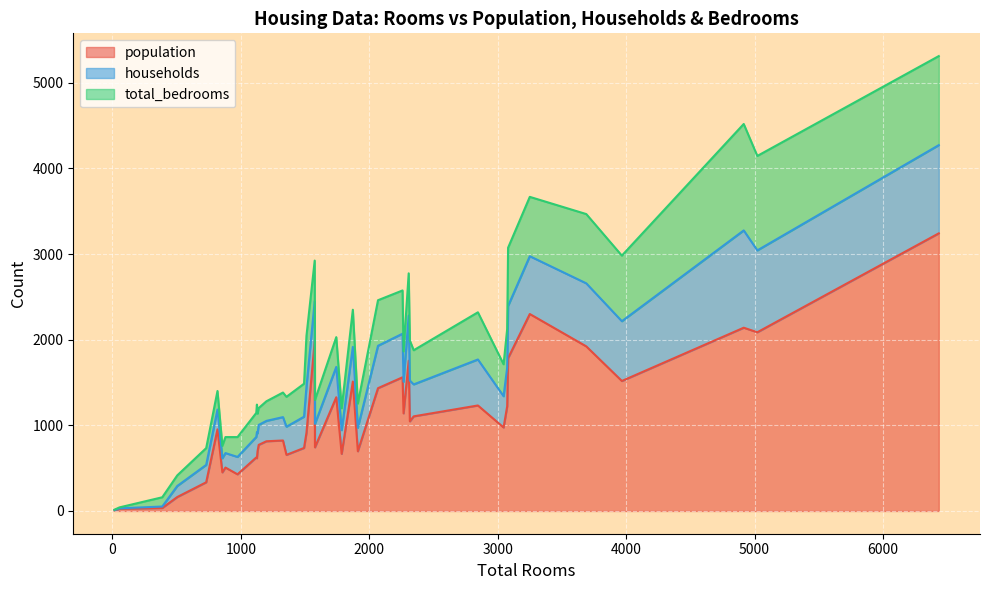

How many interior local valleys does the households series have?

14